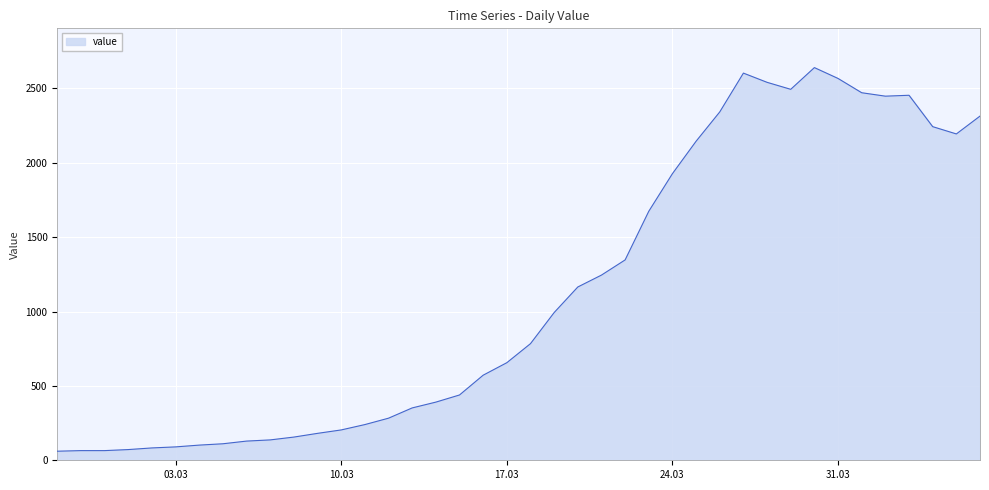

What is the maximum value shown in the chart?

2640